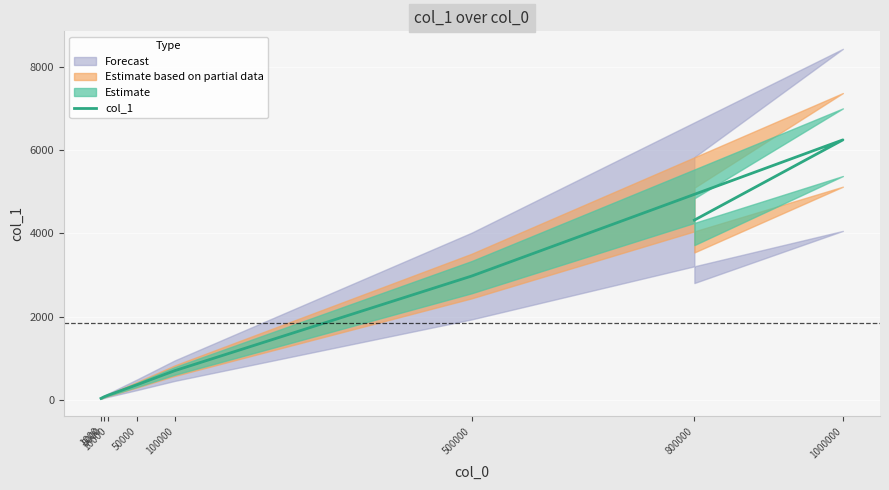

True or false: the data shows 702 at 100000.

True